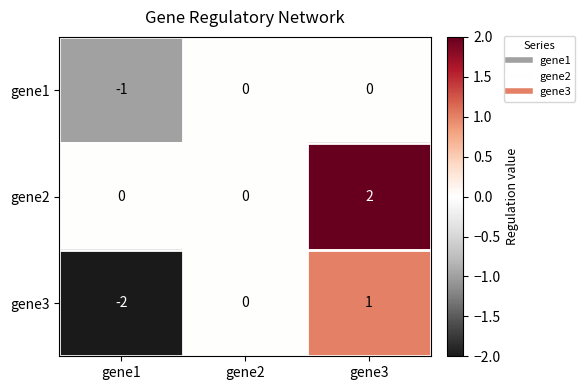

Where is gene3 nearest to the value 0?

gene2